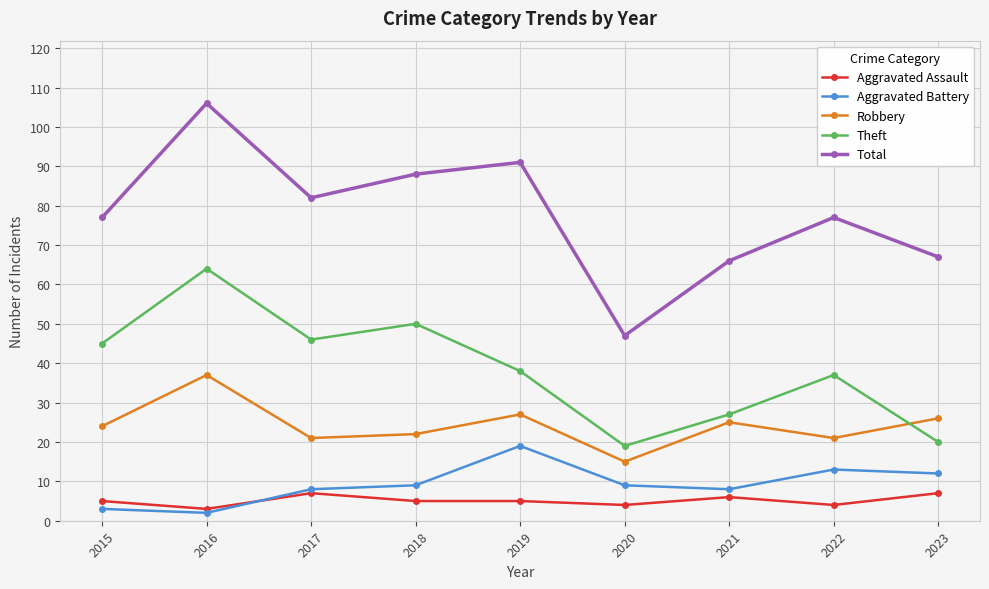

How many lines are shown in the chart?

5